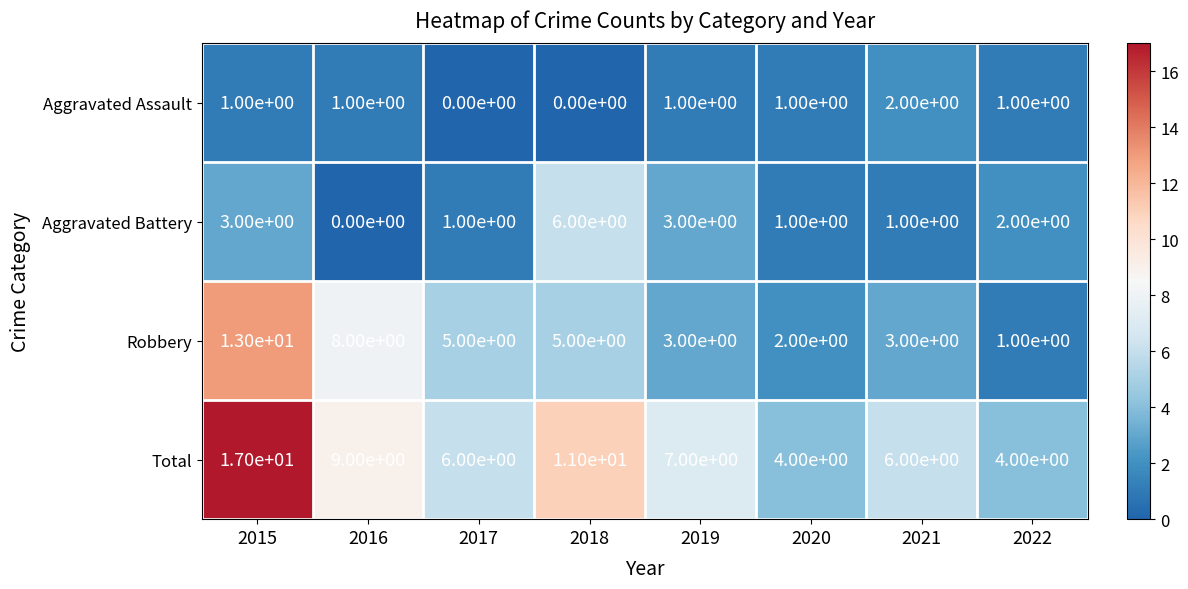

At which label is Total closest to 10?

2016